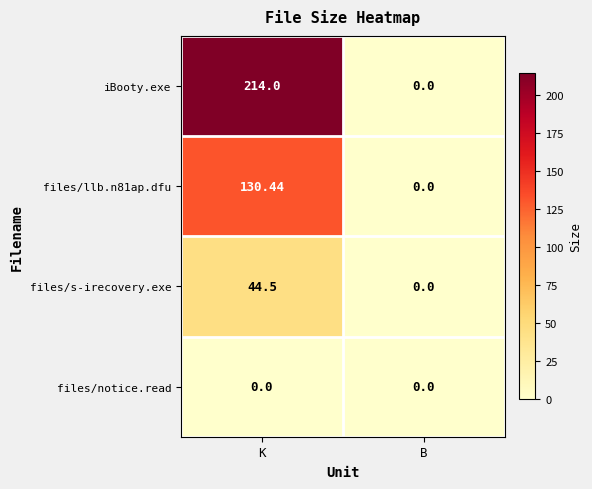

At which category is the sum across all series the highest?

K